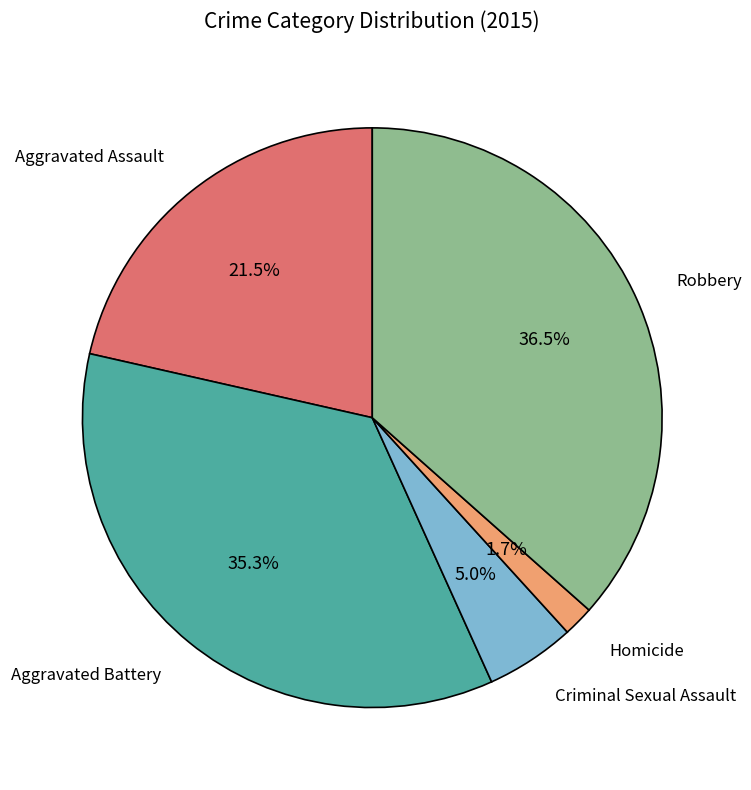

Is there any slice that represents more than half of the pie?

No